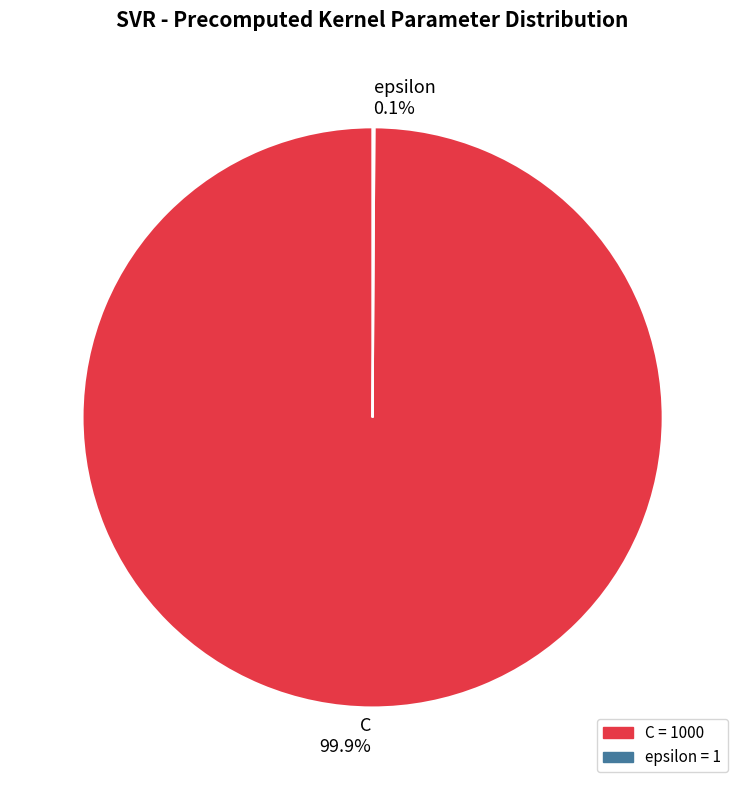

To the nearest percent, what percentage of the pie is C?

100%